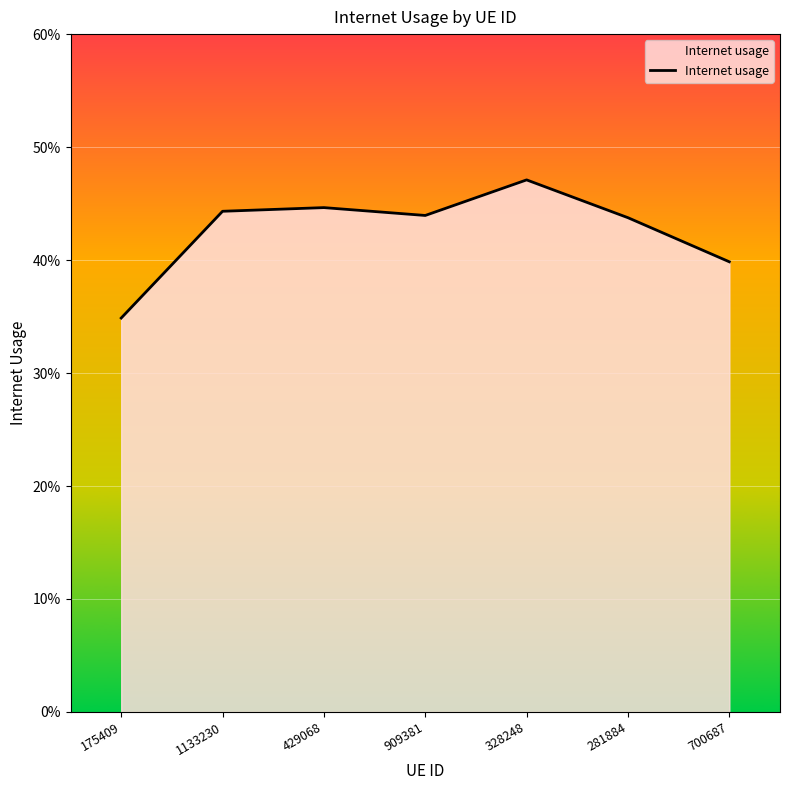

How many interior local peaks (higher than both neighbors) does the data have?

2